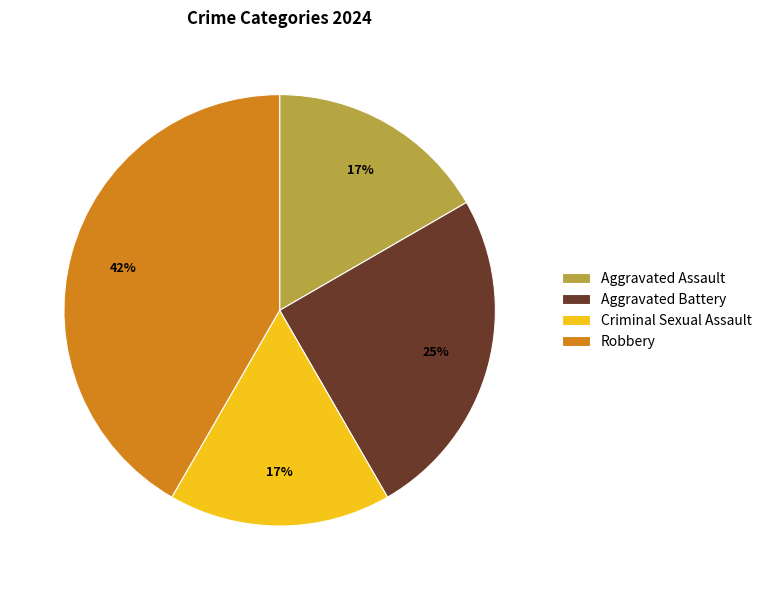

Which category has the biggest portion of the pie?

Robbery